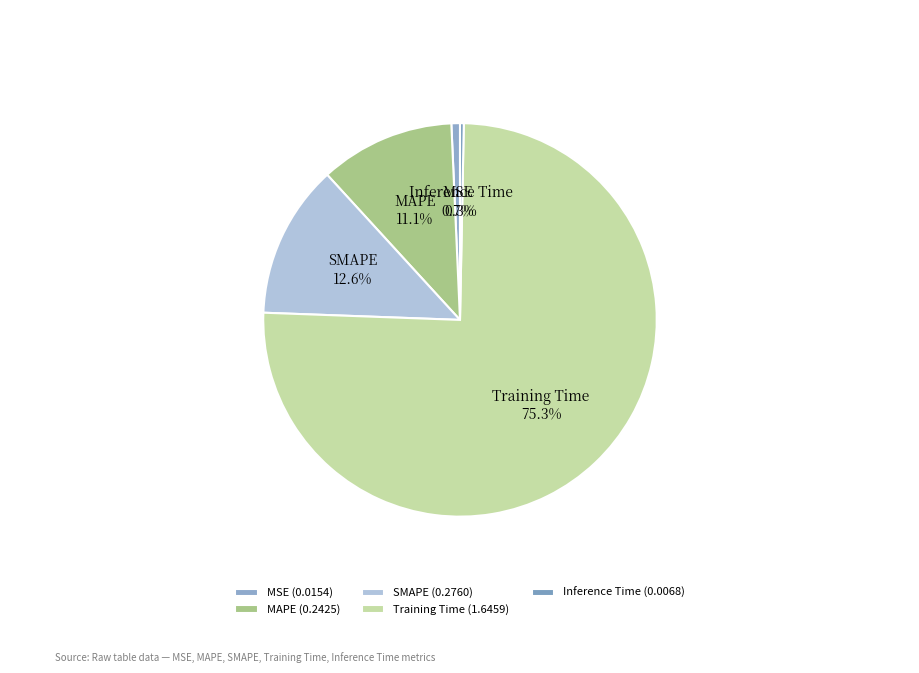

Count the number of slices in the pie.

5